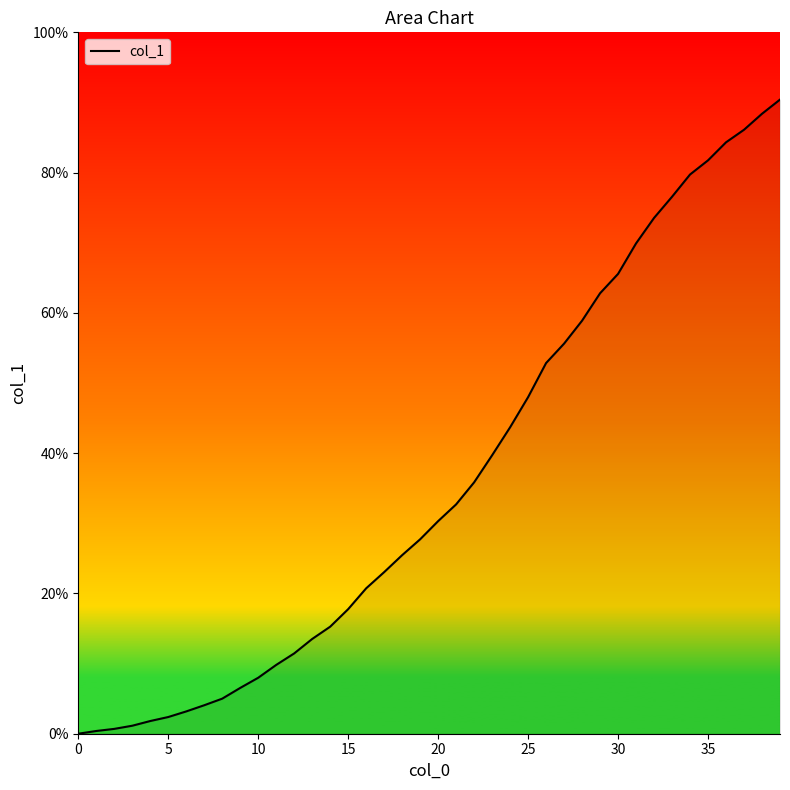

What is the greatest value displayed?

90.4